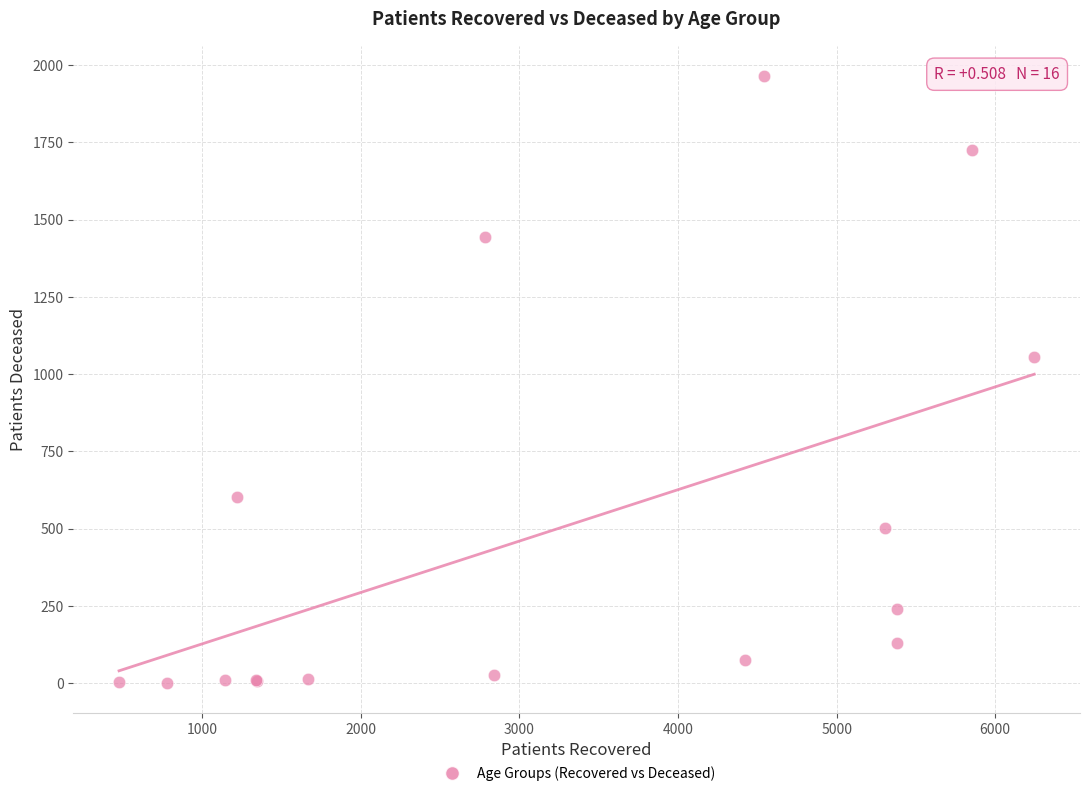

What Y value in the scatter plot is closest to 983?

1057